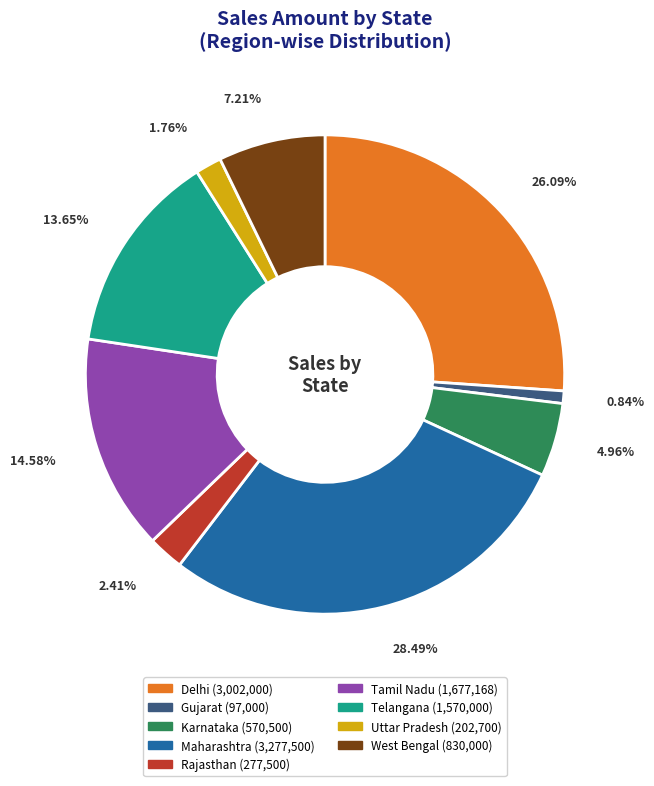

To the nearest percent, what is the combined percentage of West Bengal and Maharashtra?

36%